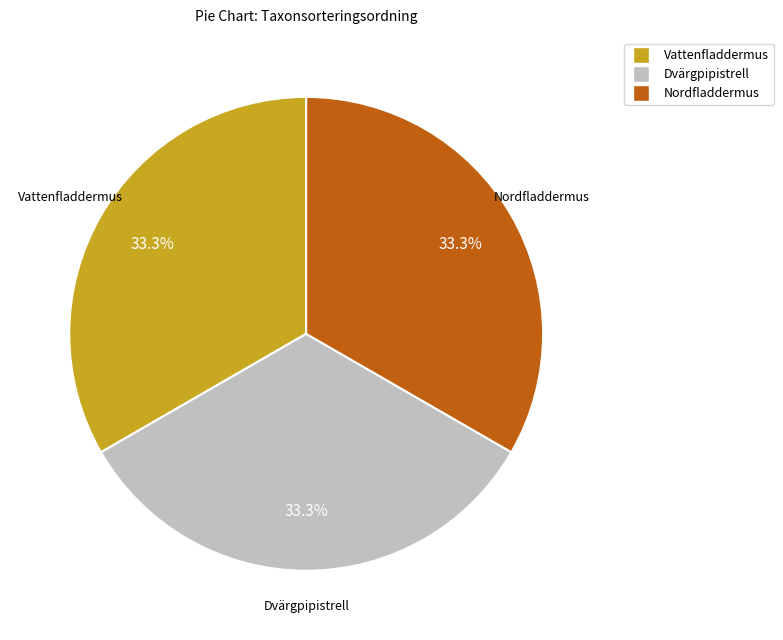

Does Nordfladdermus represent more than half of the total?

No